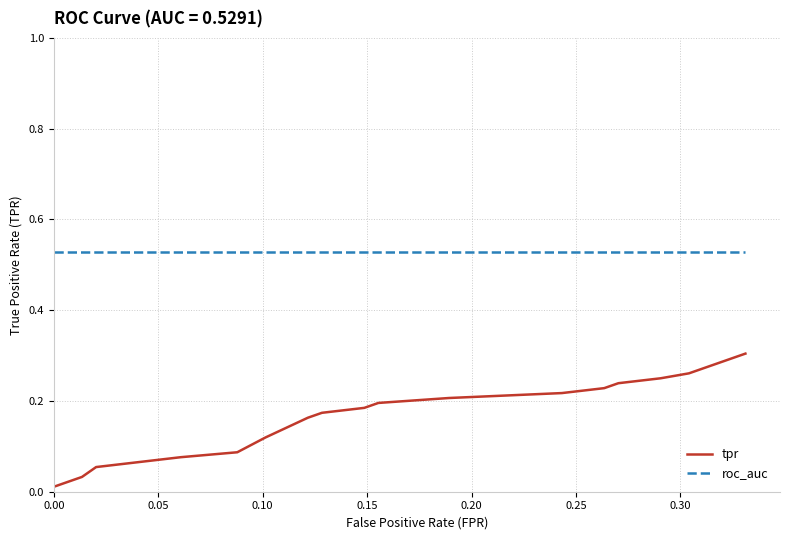

True or false: roc_auc and tpr intersect in this chart.

False